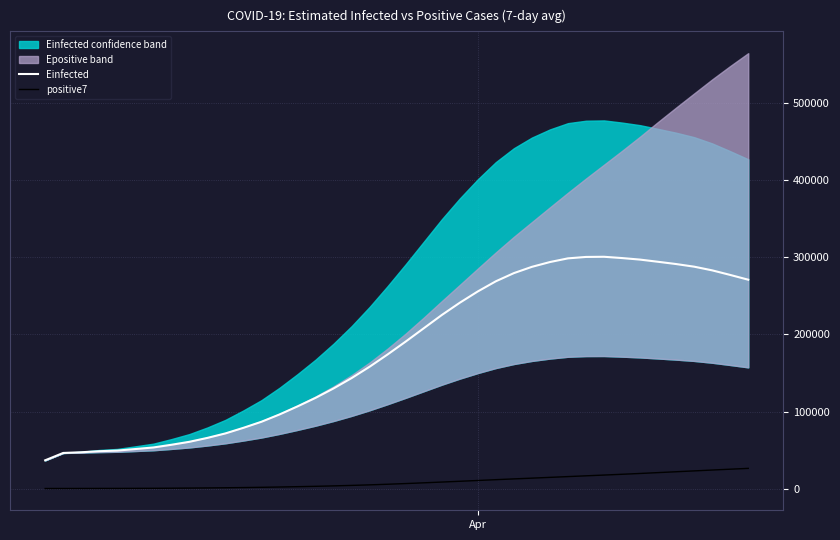

True or false: Einfected and positive7 cross at least once.

False